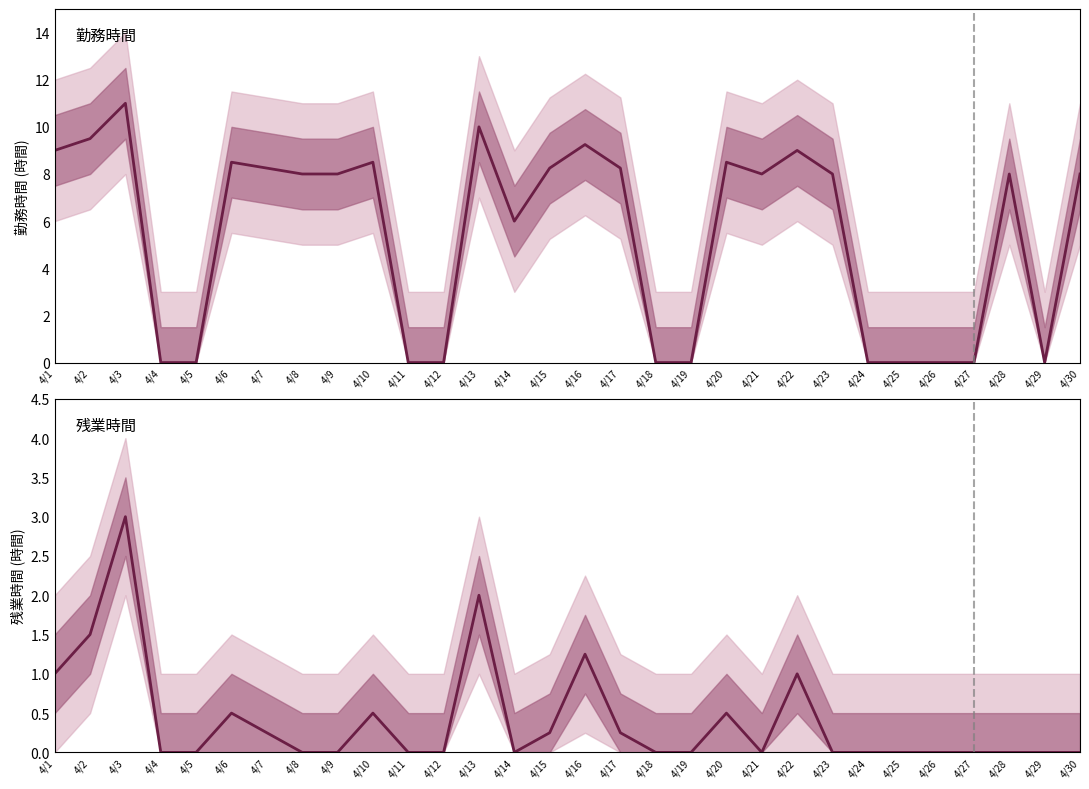

True or false: 残業時間 and 勤務時間 intersect in this chart.

False